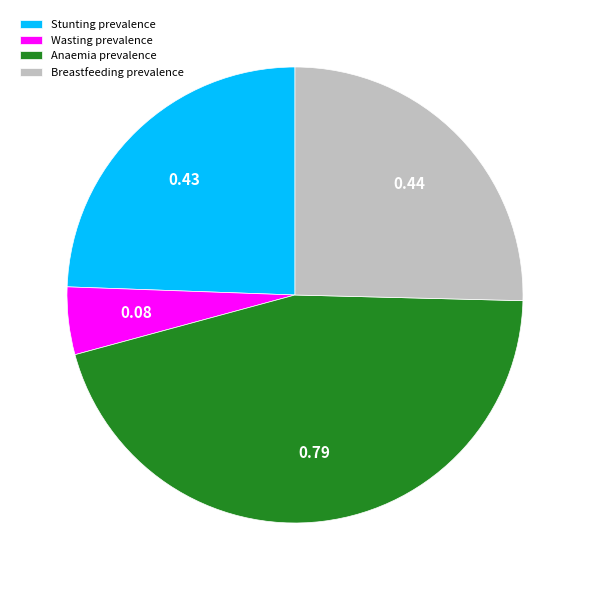

Which slice is the smallest?

Wasting prevalence